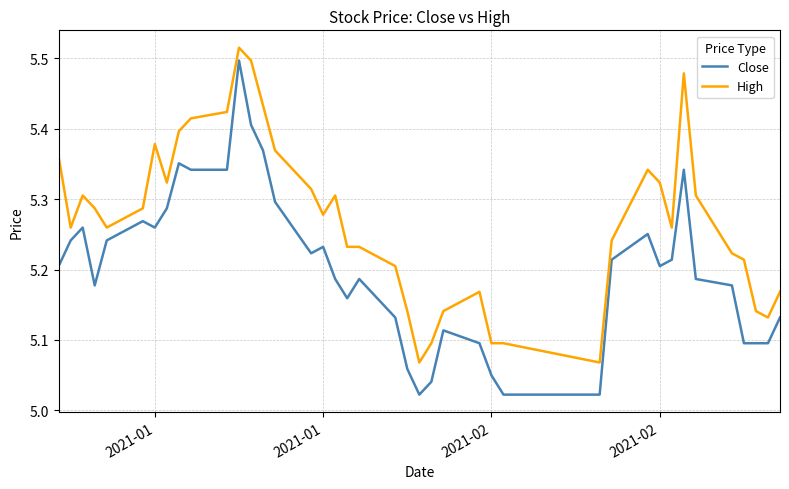

Which series has the largest total across all categories?

High